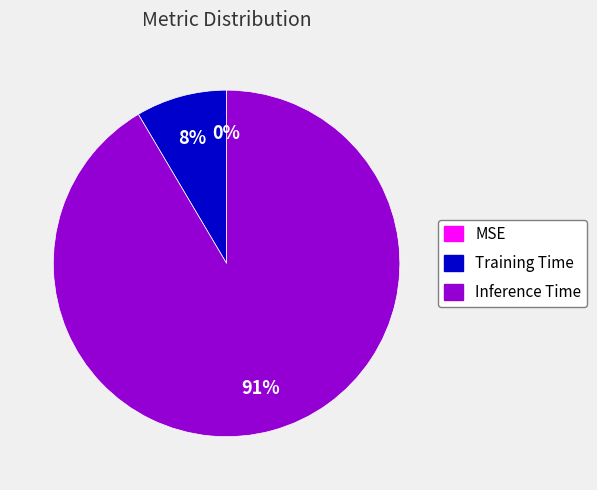

What is the majority slice?

Inference Time